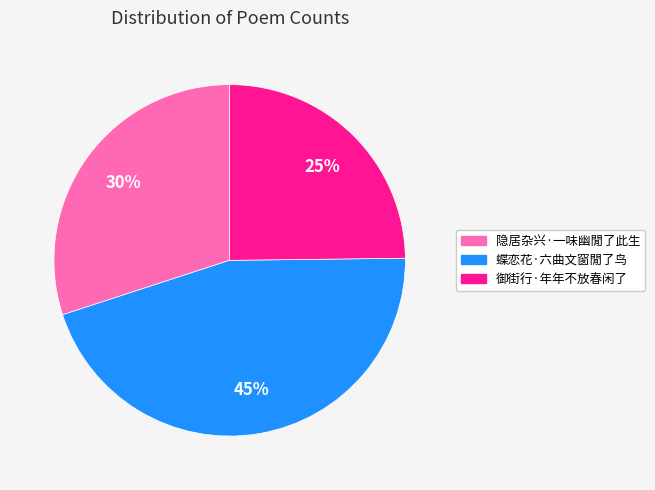

Between 隐居杂兴·一味幽閒了此生 and 蝶恋花·六曲文窗閒了鸟, which is larger?

蝶恋花·六曲文窗閒了鸟